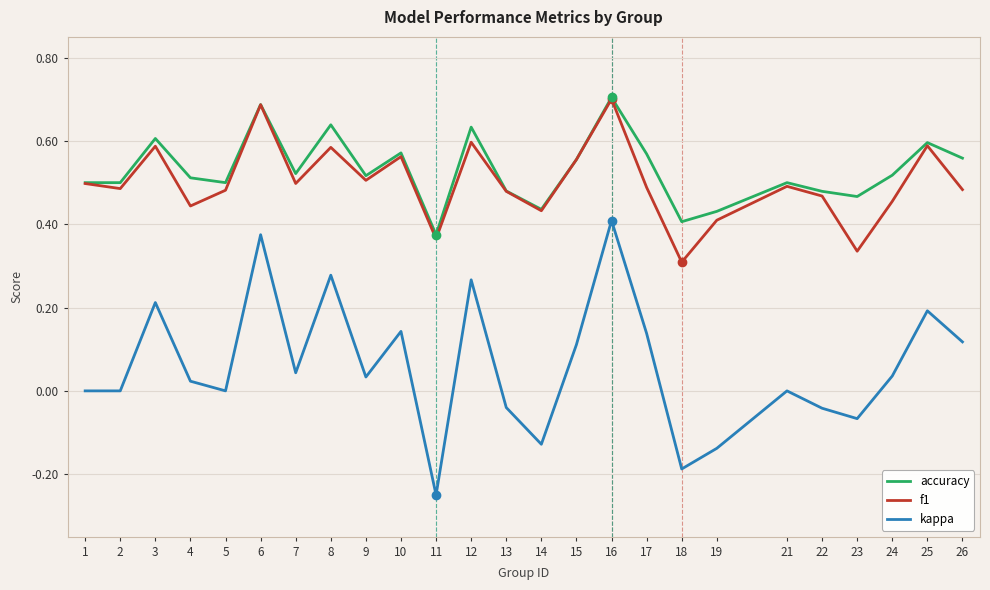

Is it true that kappa equals 0.4 at 16?

True